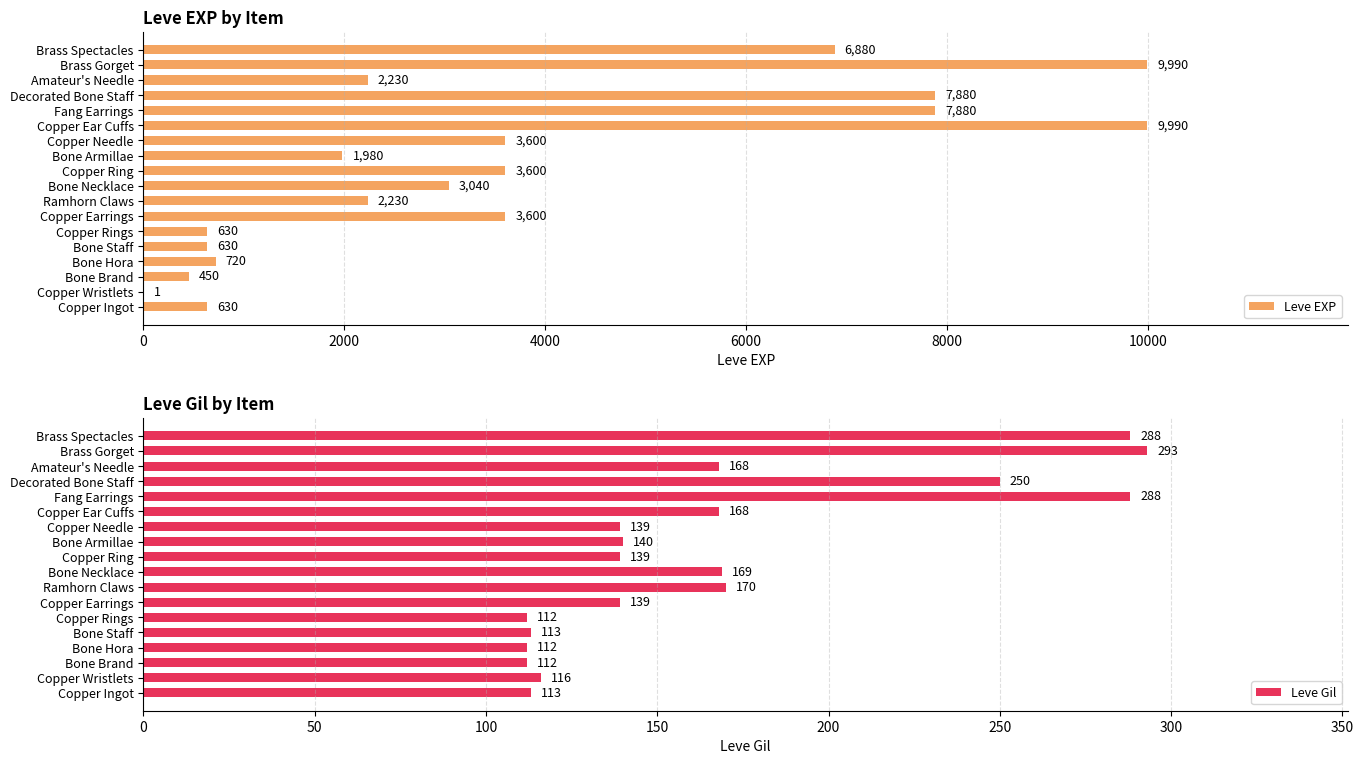

What is the sum of the Leve EXP values at Brass Spectacles and Bone Necklace?

9920